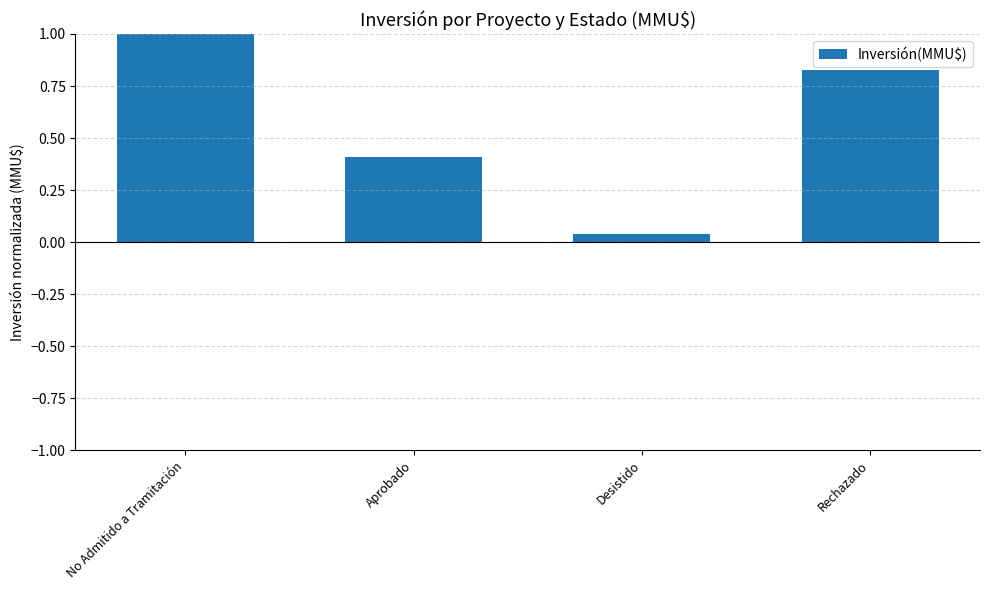

Rank the categories by value from highest to lowest.

No Admitido a Tramitación, Rechazado, Aprobado, Desistido